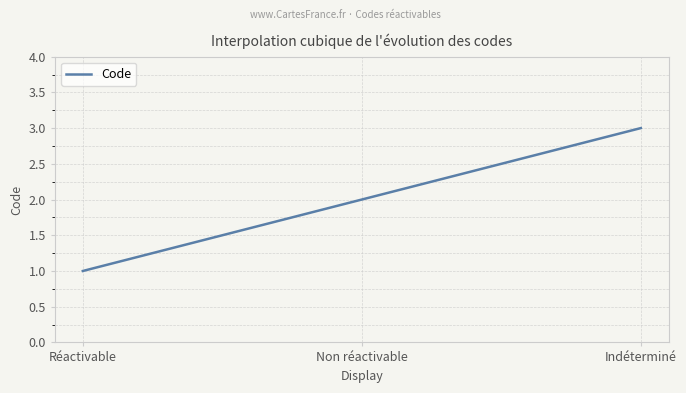

Reading right to left, transcribe all the data shown in this chart.

Indéterminé=3	Non réactivable=2	Réactivable=1